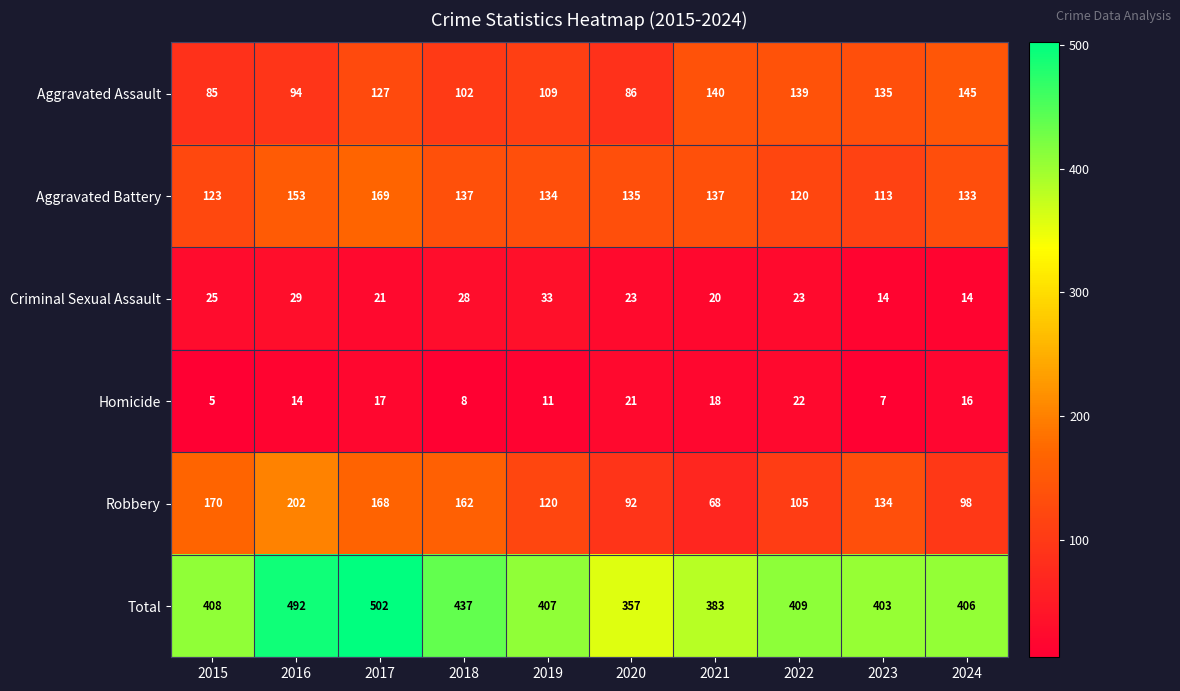

What is the difference between the Homicide values at 2023 and 2017?

10